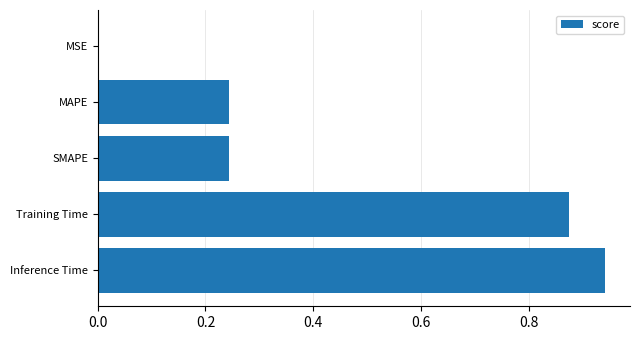

Which has a higher value, MAPE or Training Time?

Training Time